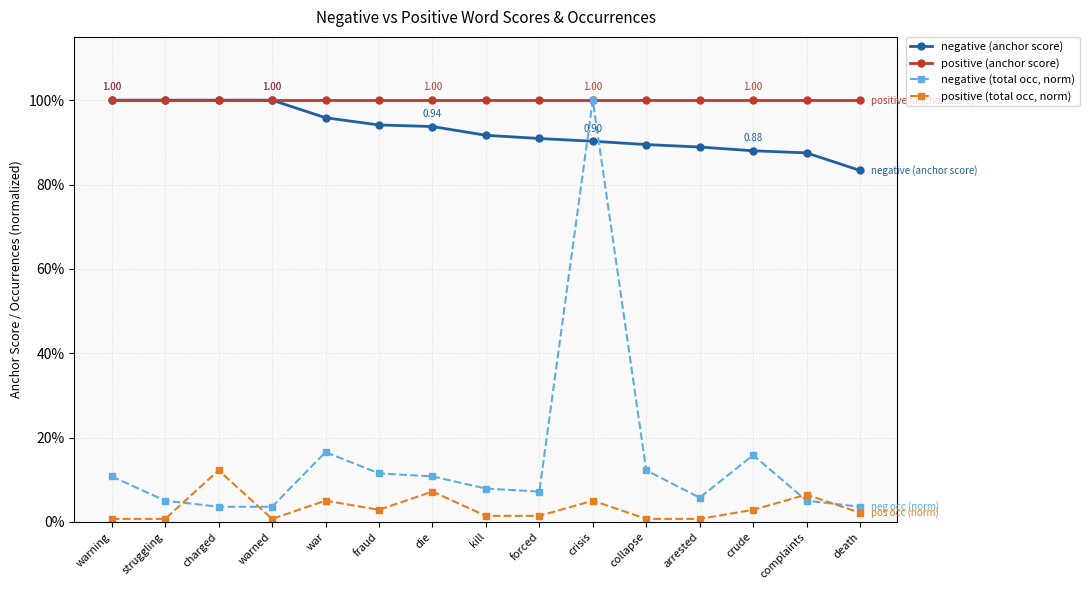

Which series has the largest range (max minus min)?

negative (total occ, norm)